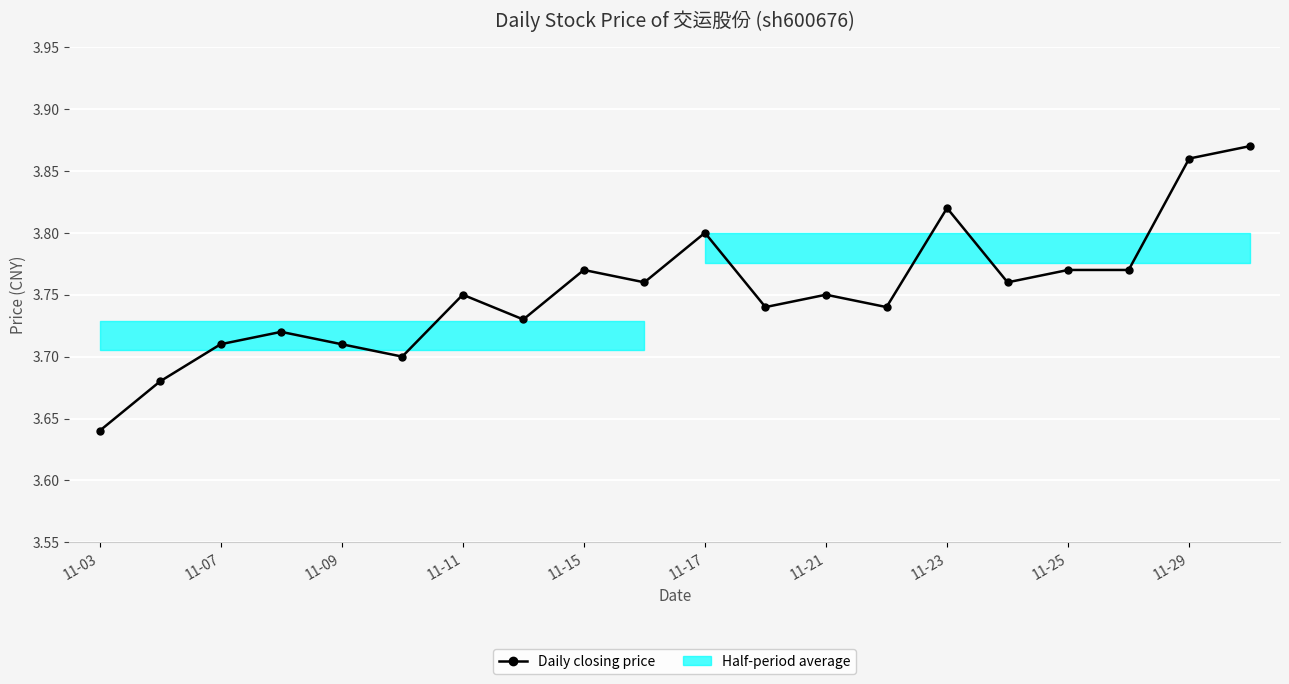

What is the ratio of the value at 14 to the value at 11-23?

1.0